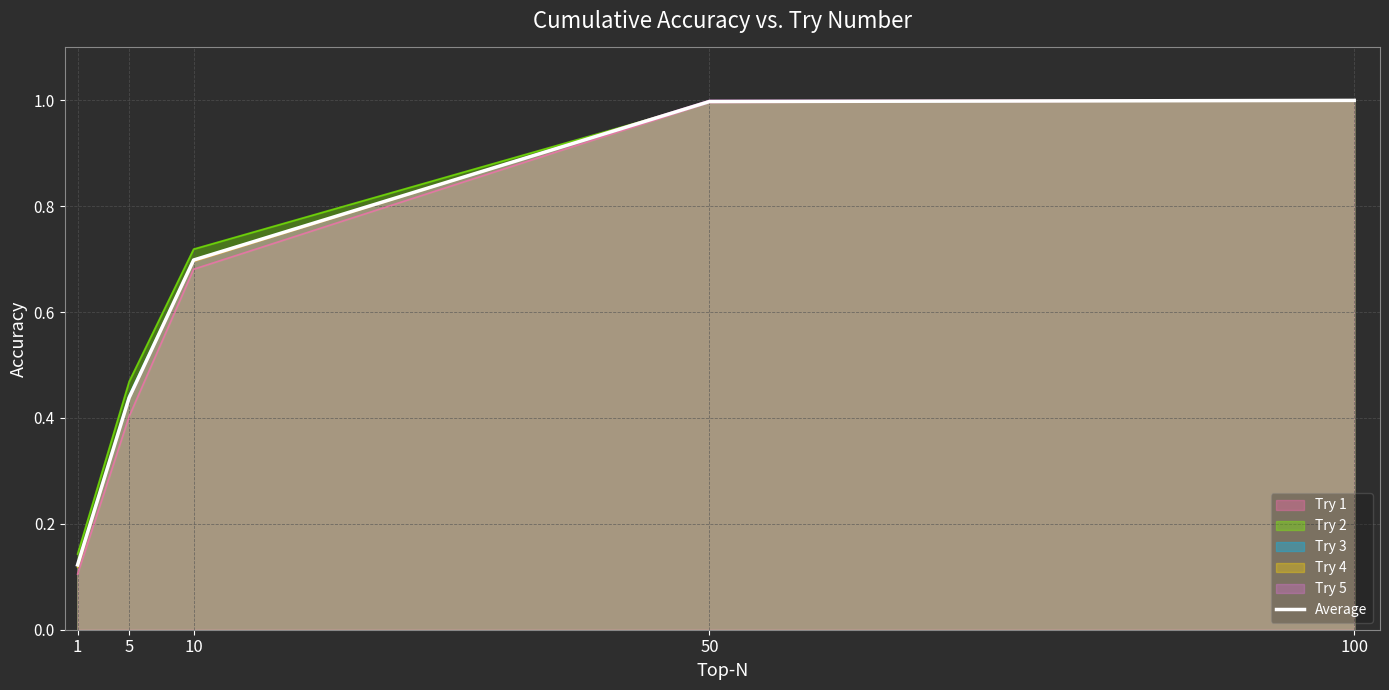

What is the average value?

0.7